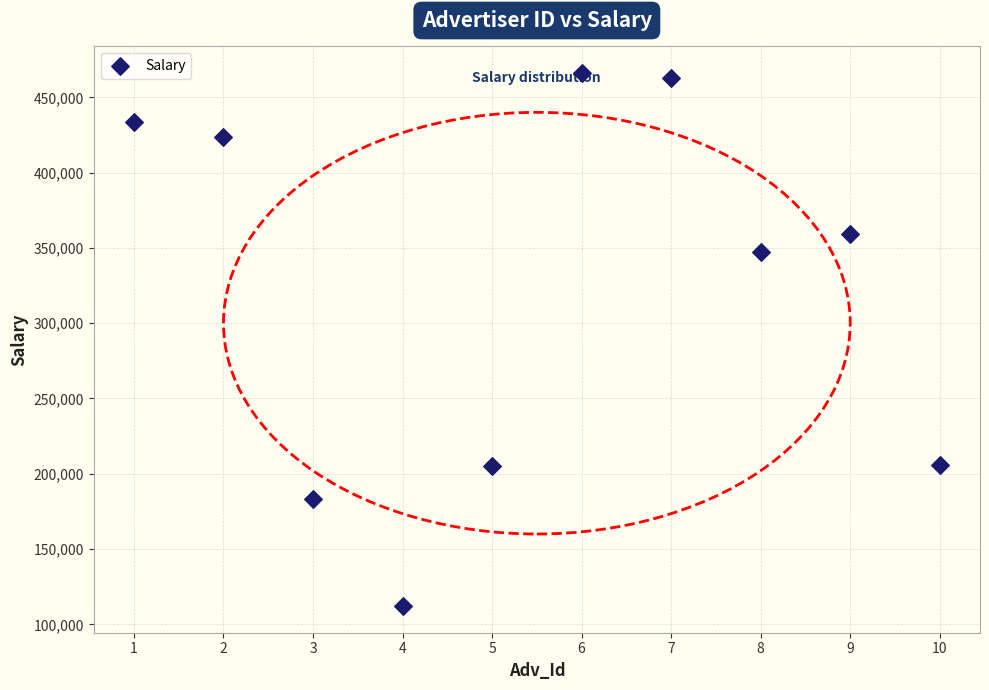

What Y value in the scatter plot is closest to 289104?

347410